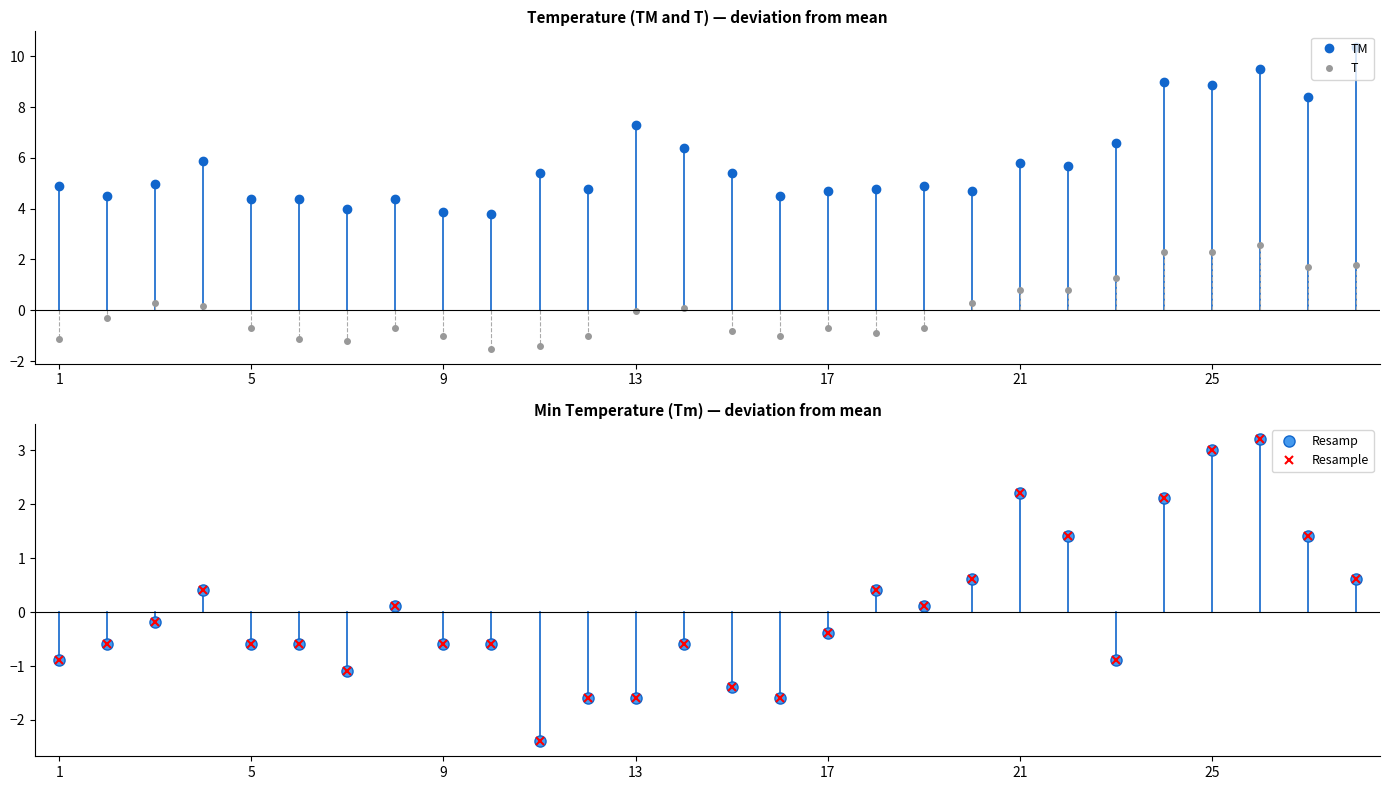

What are all the series names shown in the legend?

TM, T, Resamp, Resample